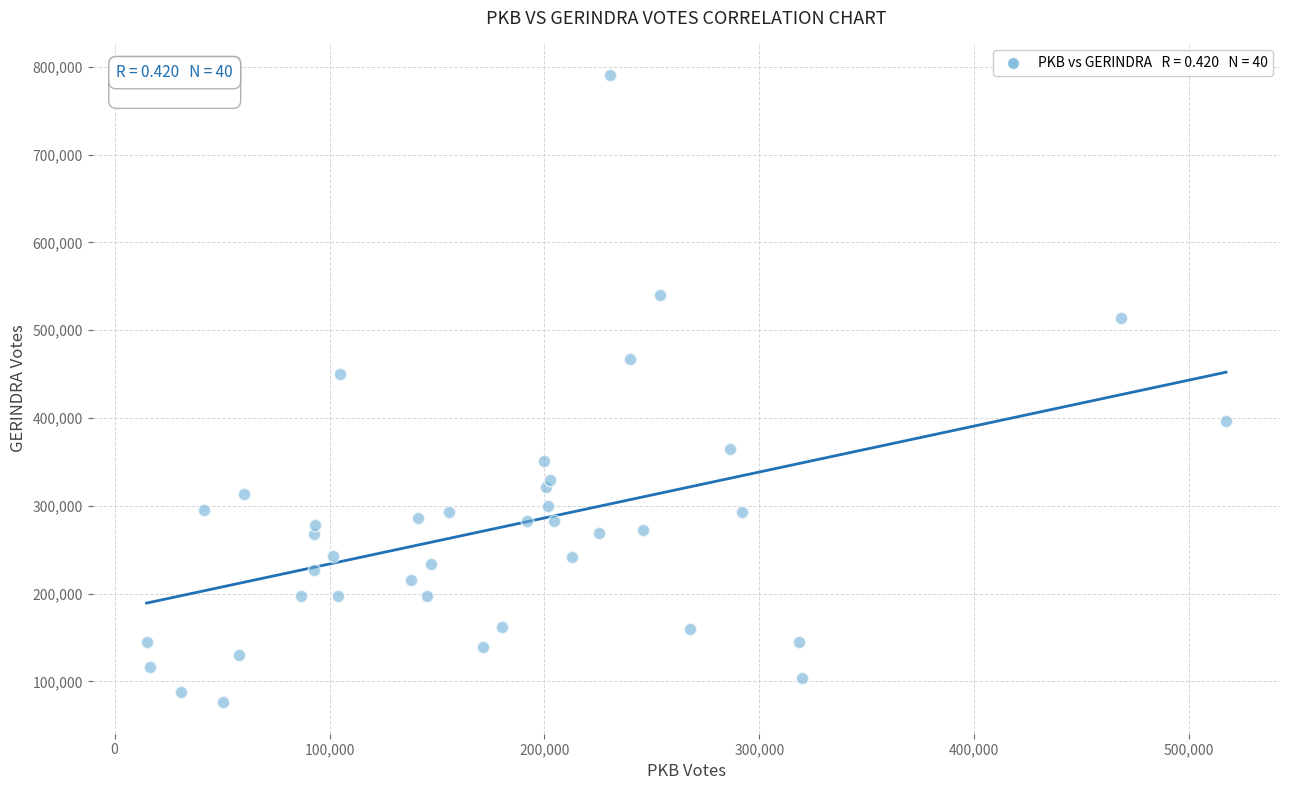

What is the range of X values (max minus min)?

502228